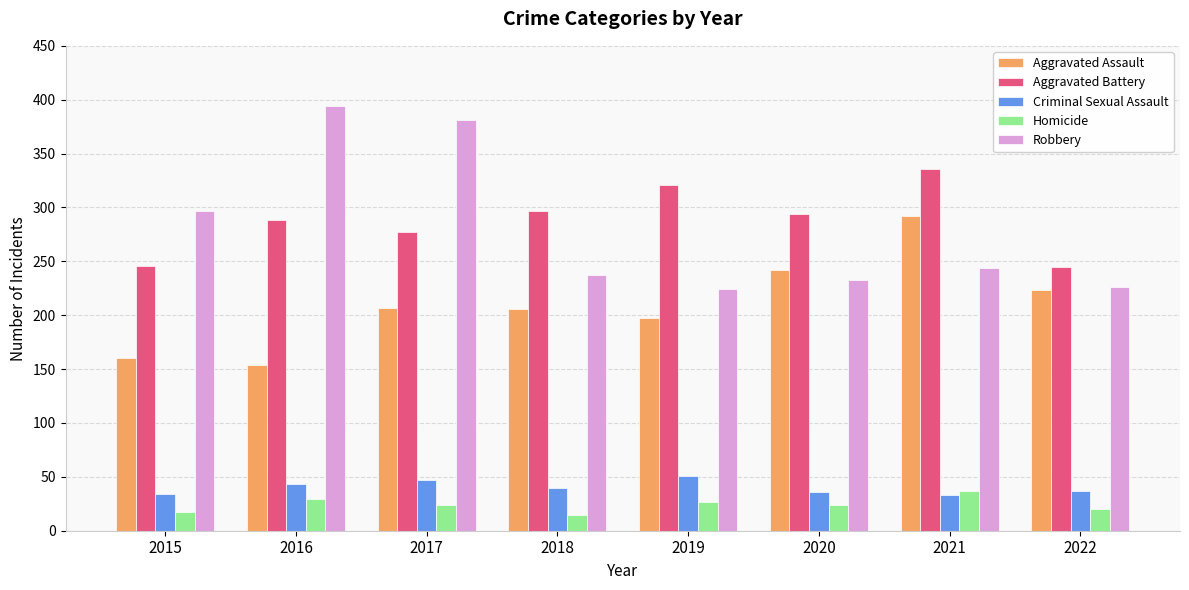

What is the total value across all series at 2020?

829